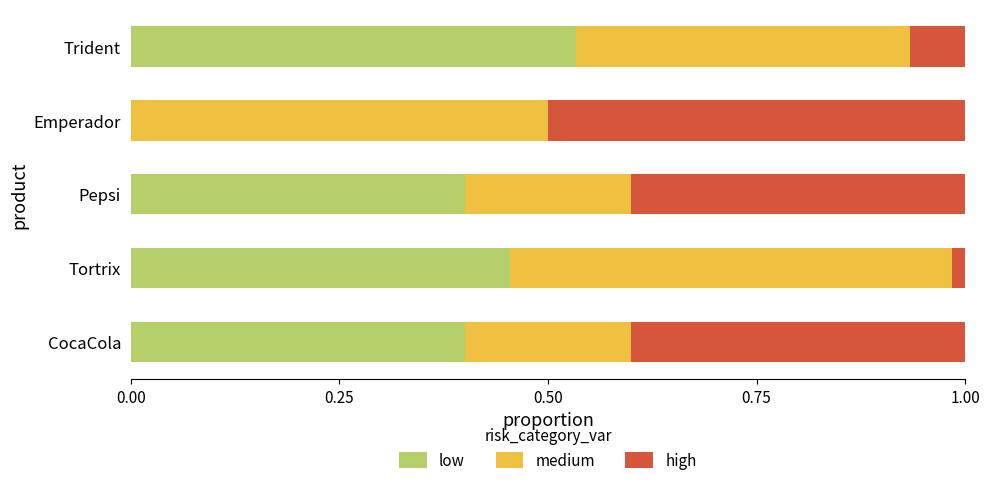

What is the sum of all low values?

1.8